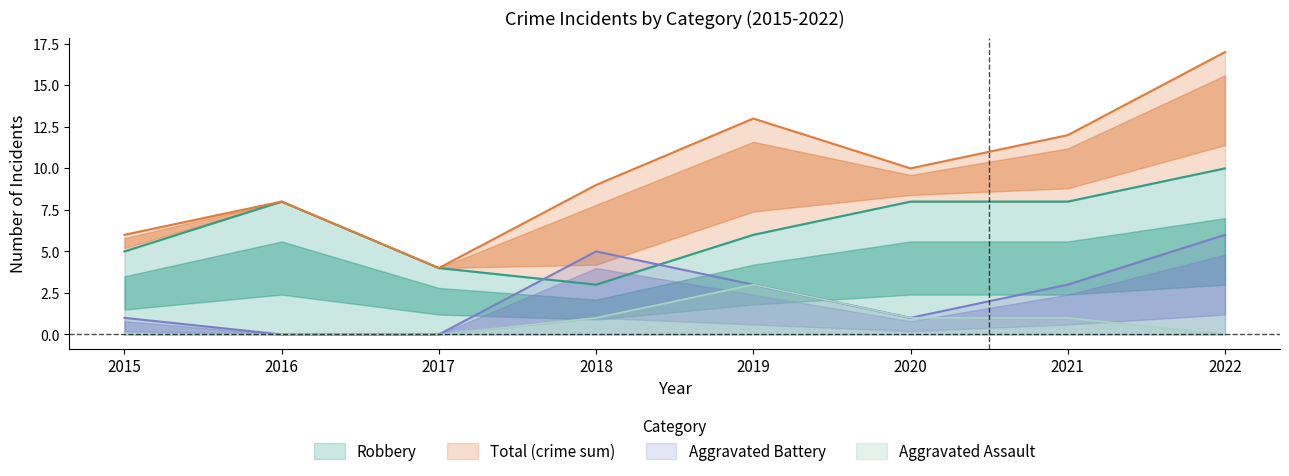

Count the number of data series in this chart.

4